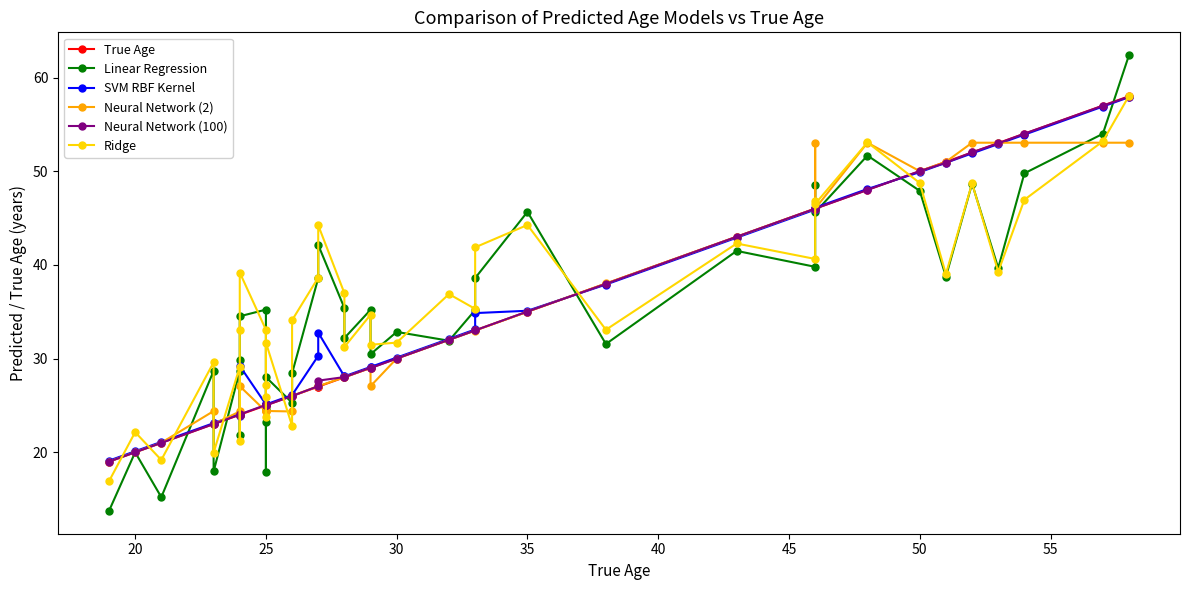

What are all the series names shown in the legend?

True Age, Linear Regression, SVM RBF Kernel, Neural Network (2), Neural Network (100), Ridge